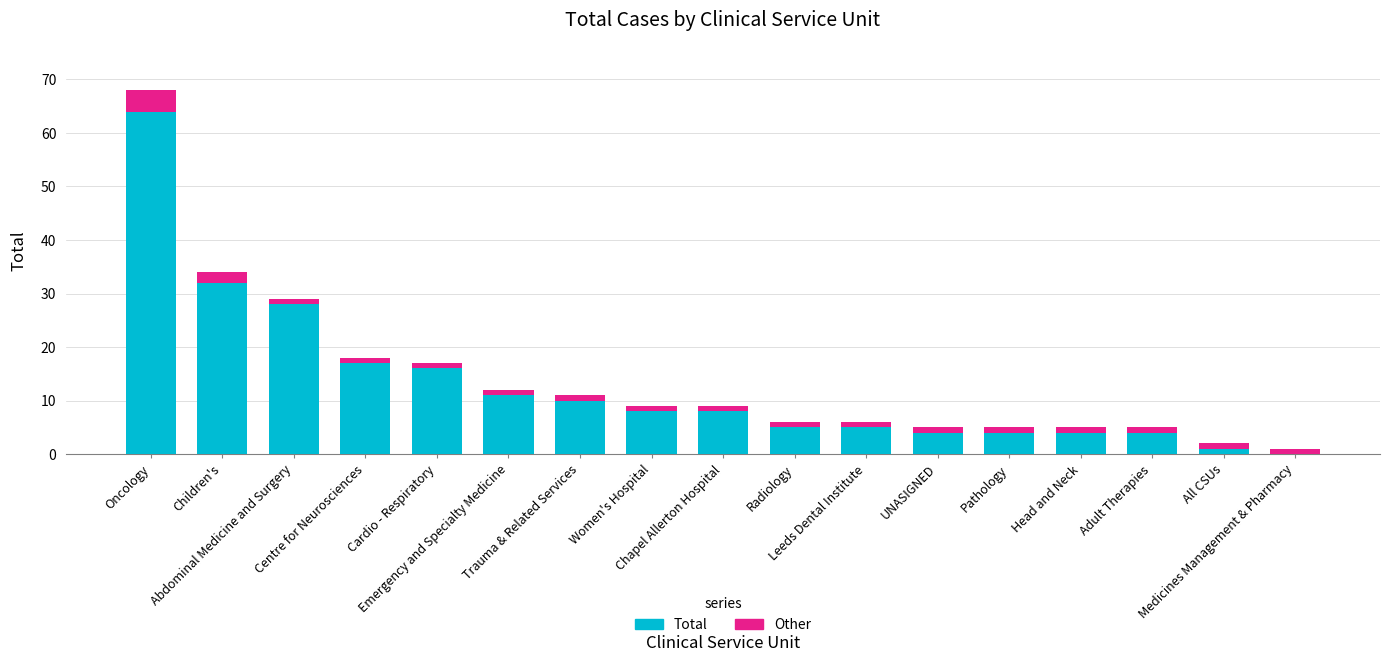

How many groups of bars are there?

17